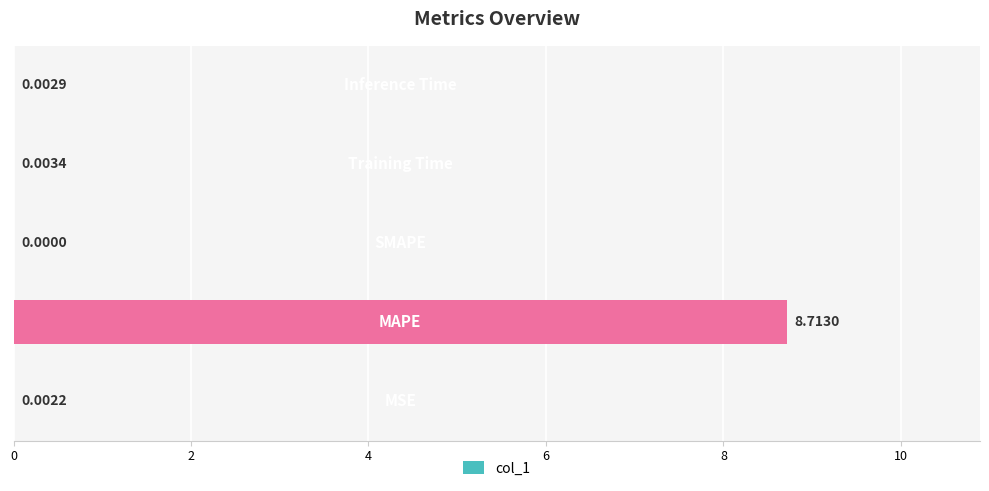

What is the sum of all values?

8.7